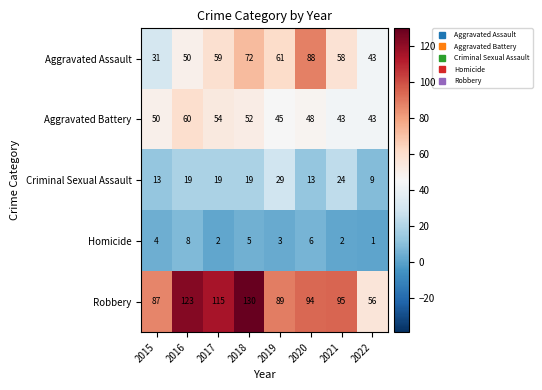

What is the sum of the Robbery values at 2015 and 2021?

182